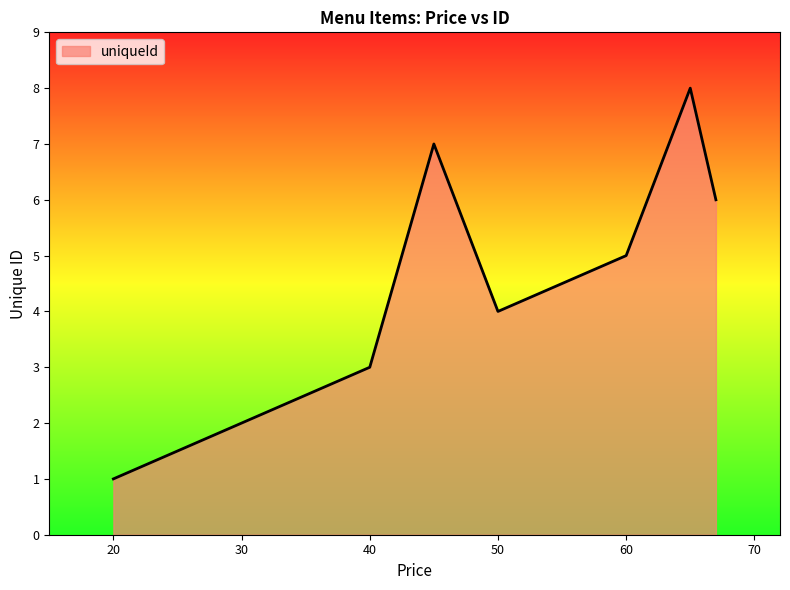

What is the sum of all values?

36